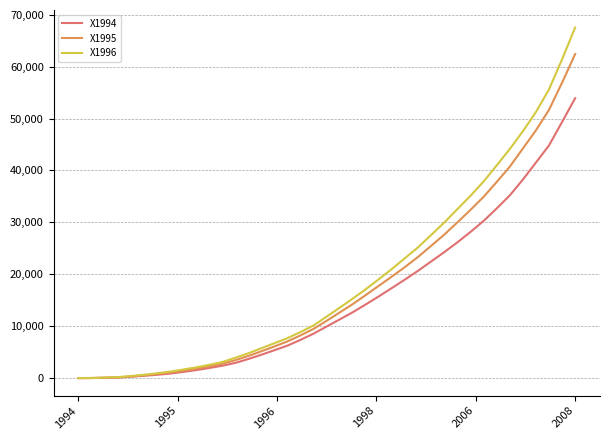

Which series has the widest spread of values?

X1996